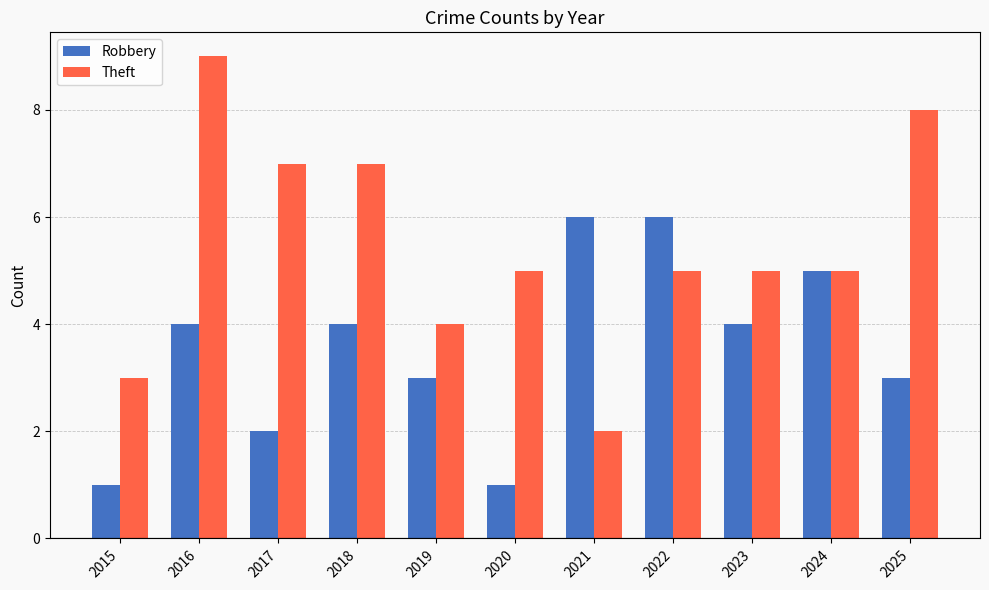

What is the total value across all series at 2021?

8